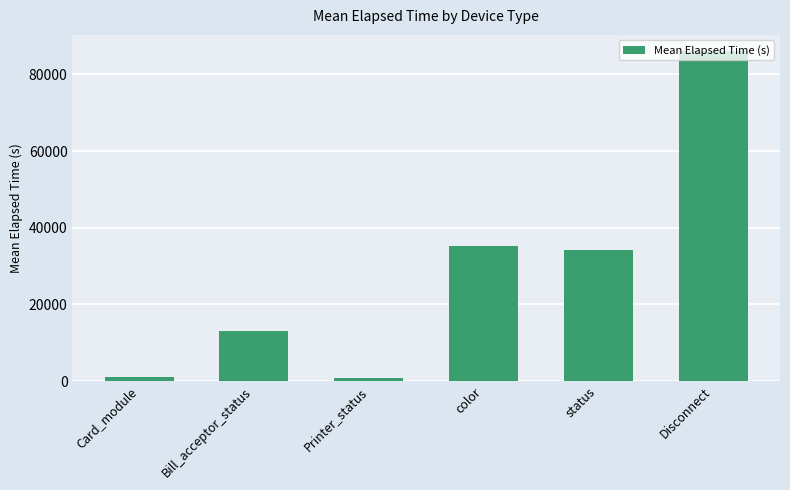

What is the average value?

28402.5